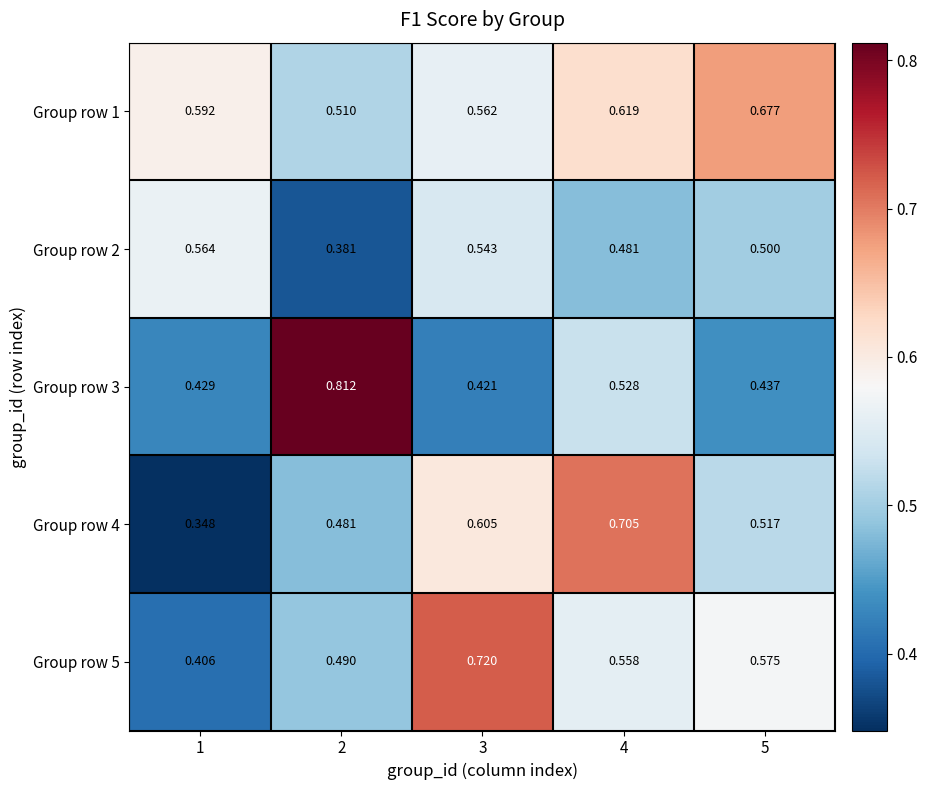

Is the value of Group row 4 at 4 greater than the value of Group row 2 at 2?

Yes